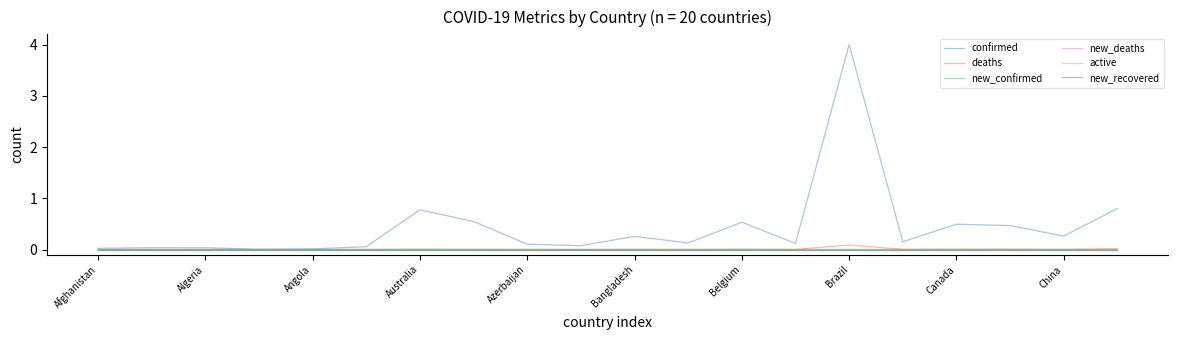

Does the chart have visible grid lines?

No